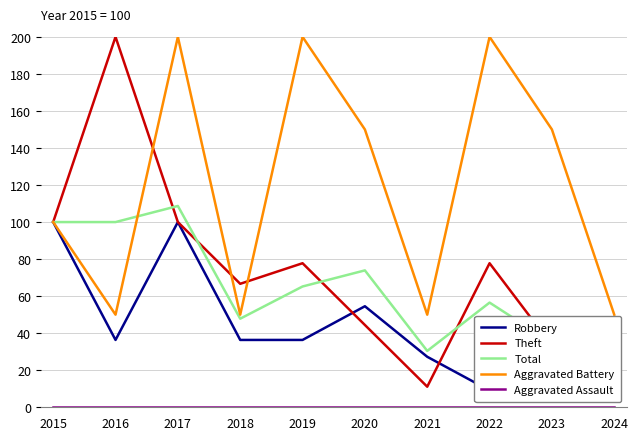

True or false: Total has more than 0 interior local peaks.

True